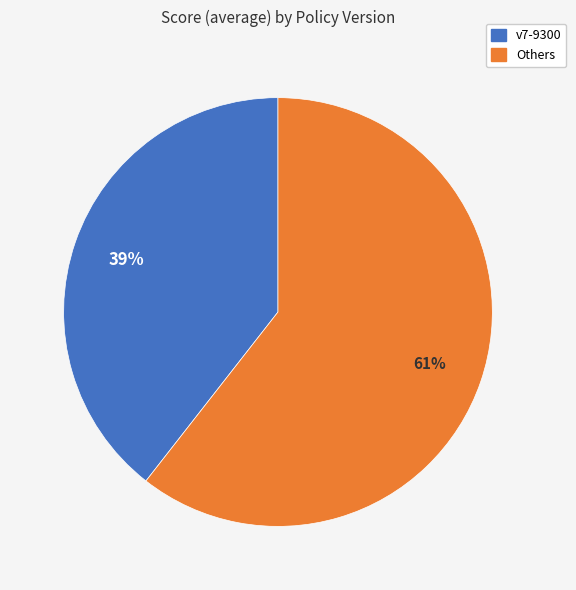

Which category has the smallest portion of the pie?

v7-9300